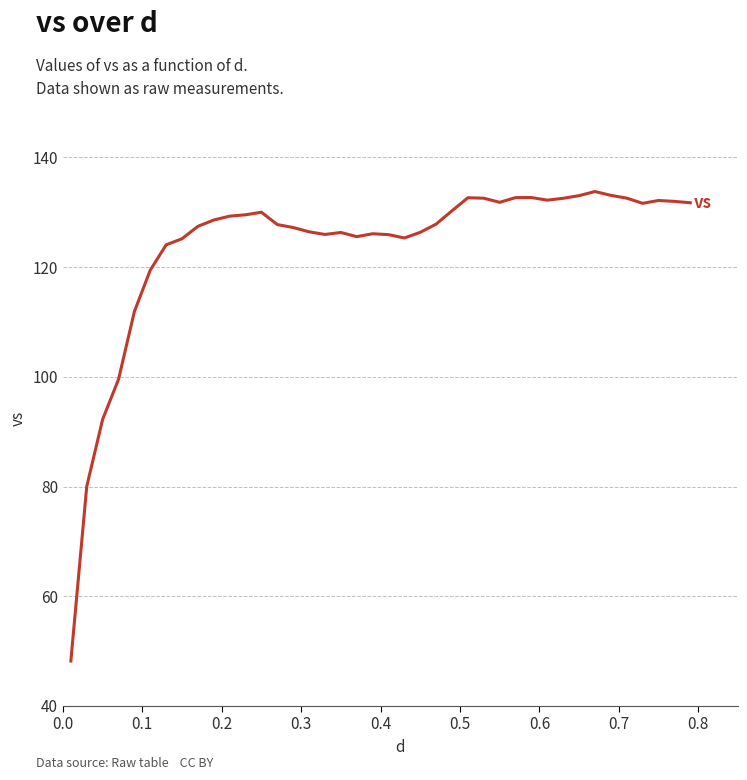

Does the chart display data point markers on the line(s)?

No